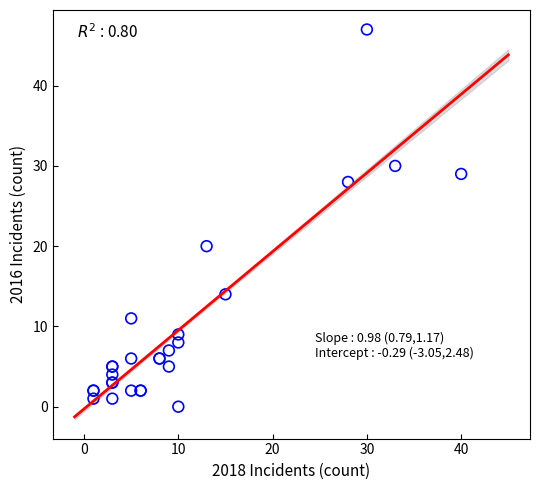

What Y value in the scatter plot is closest to 23?

20